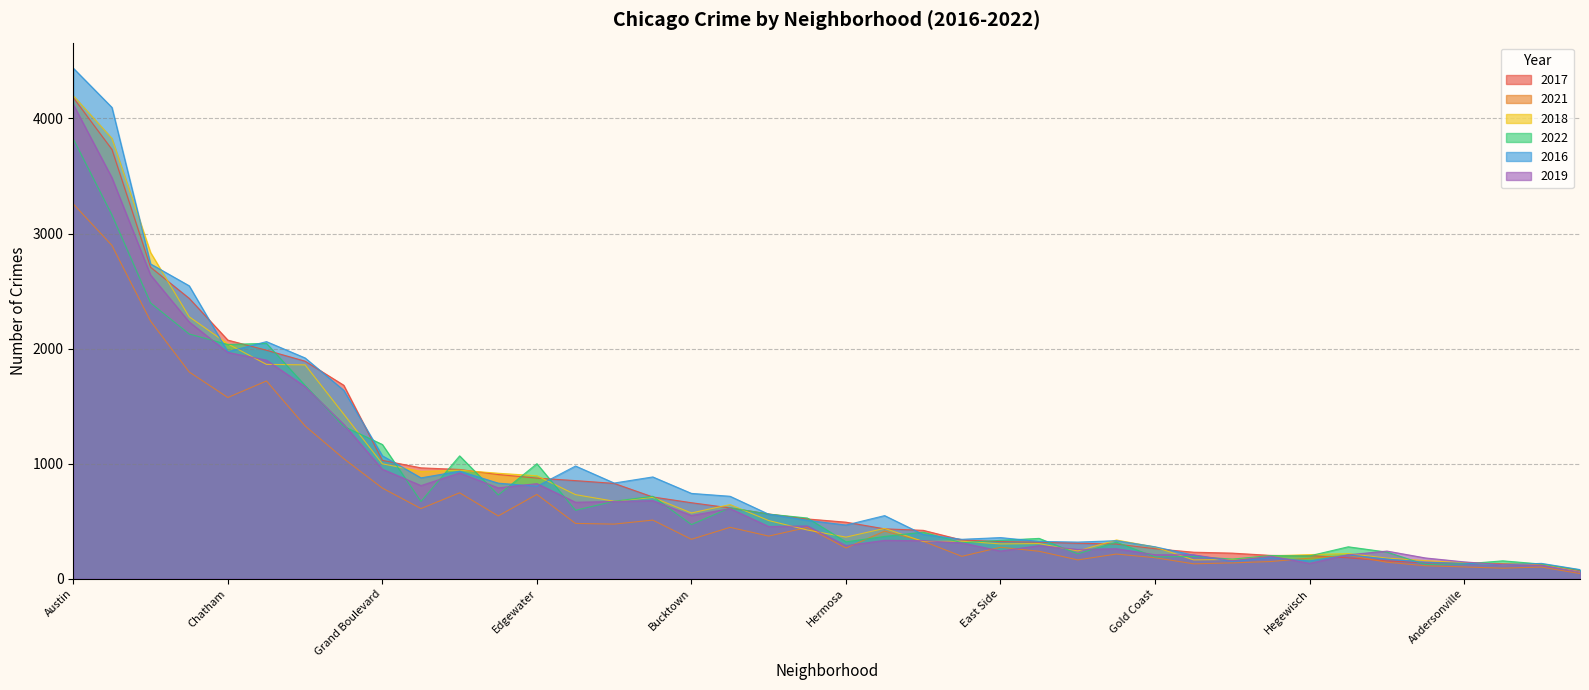

Read the 2016 value at Belmont Cragin.

1638